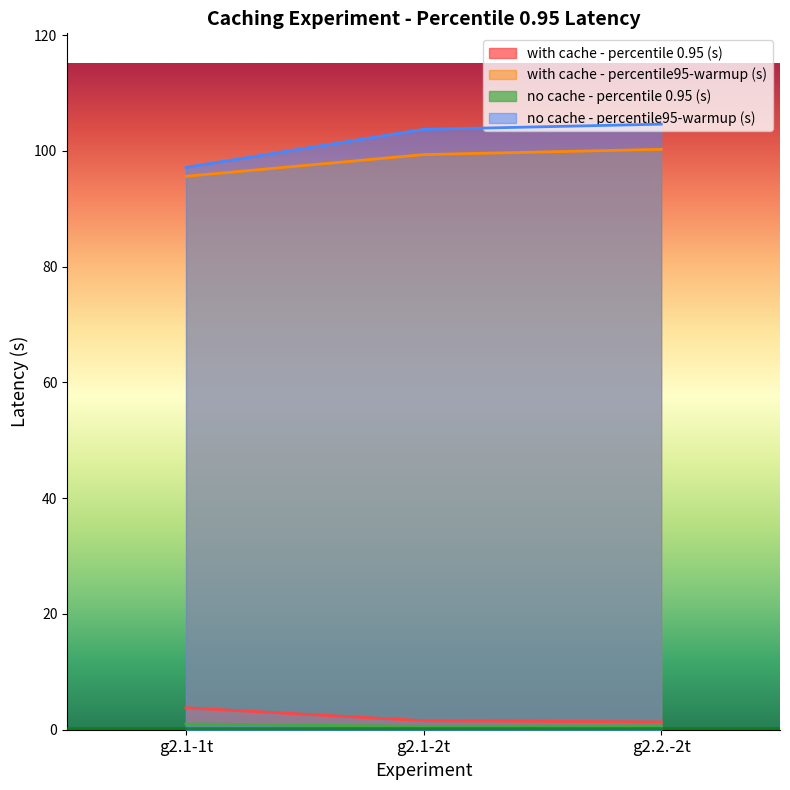

What is the difference between the highest and lowest values at g2.1-1t?

96.2